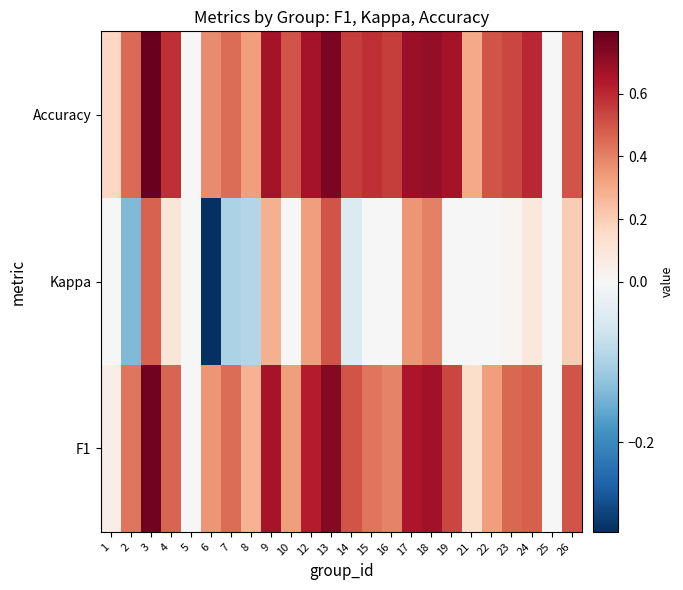

What is the minimum value shown in the chart?

-0.3